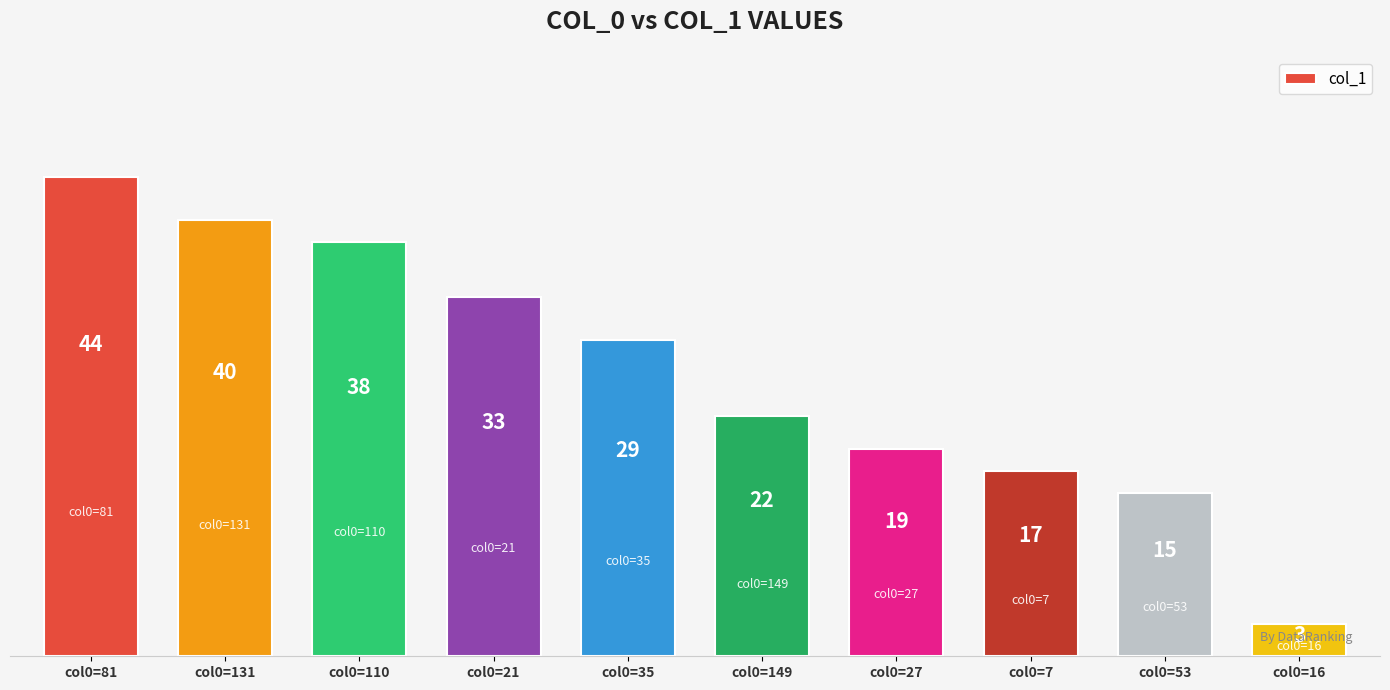

What is the ratio of the value at col0=7 to the value at col0=131?

0.4